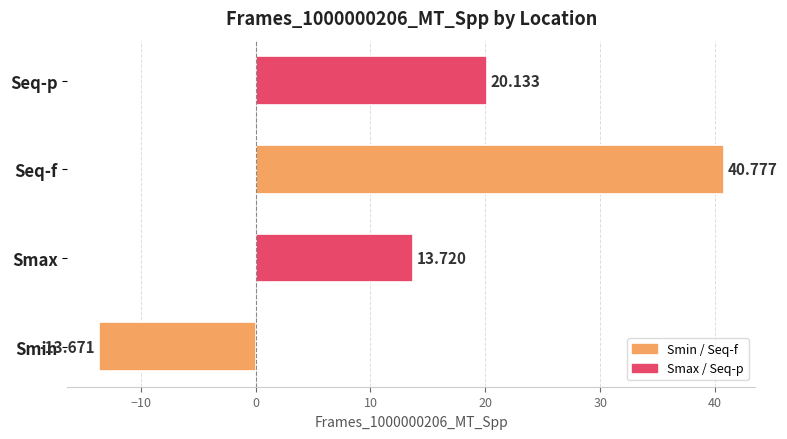

Which label corresponds to the smallest value in the chart?

Smin